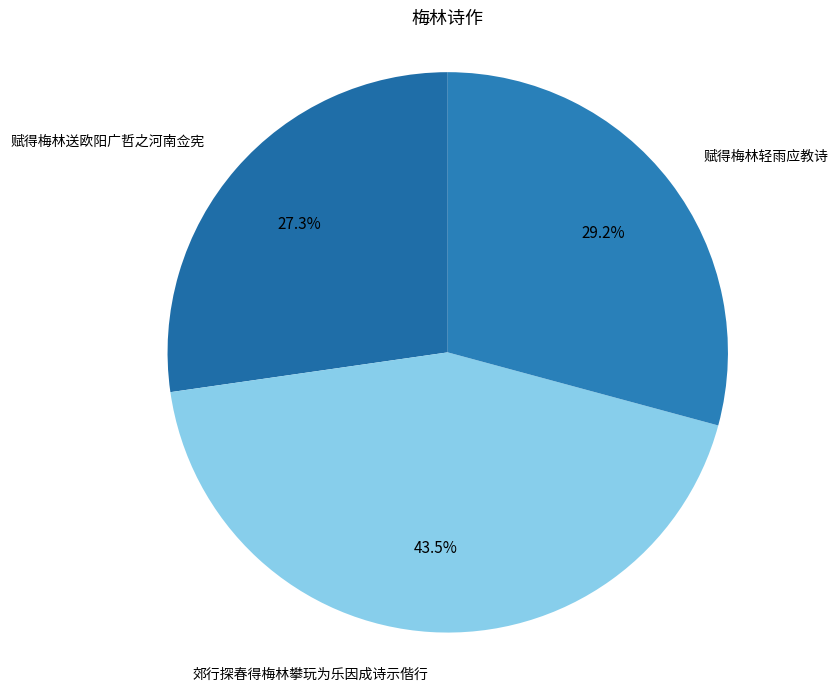

To the nearest percent, what is the difference between the largest and smallest slice percentages?

16%